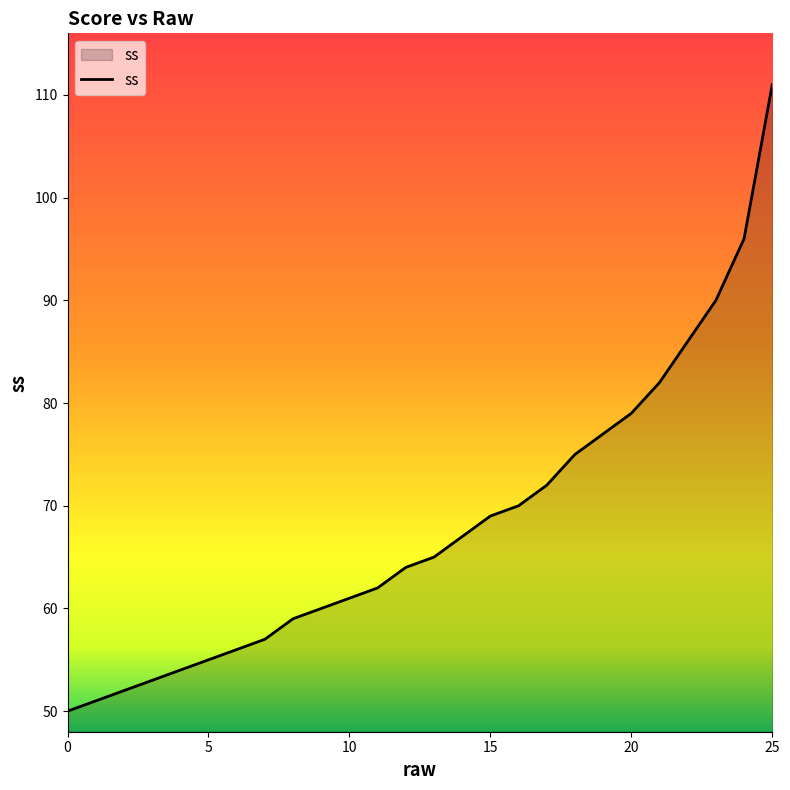

What is the smallest value displayed?

50